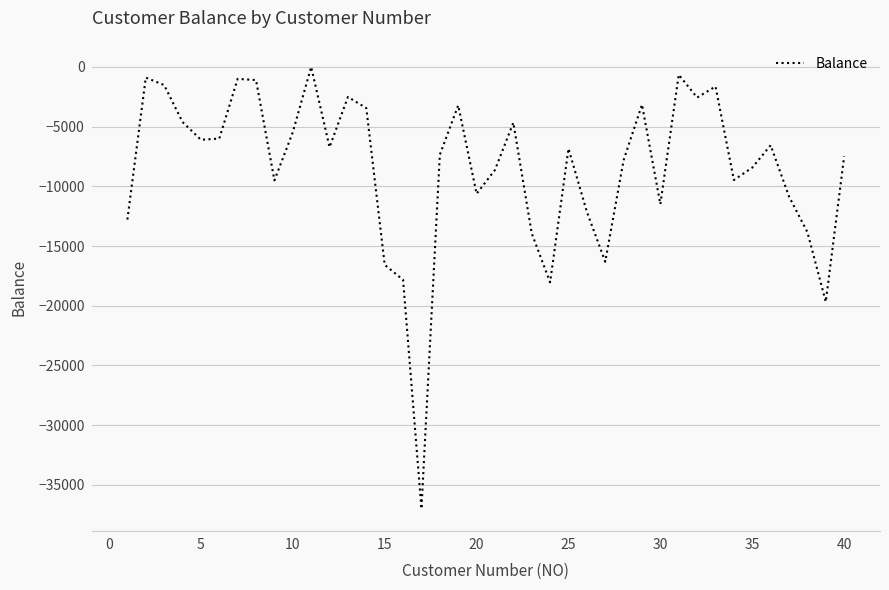

What is the difference between the maximum and minimum values?

37008